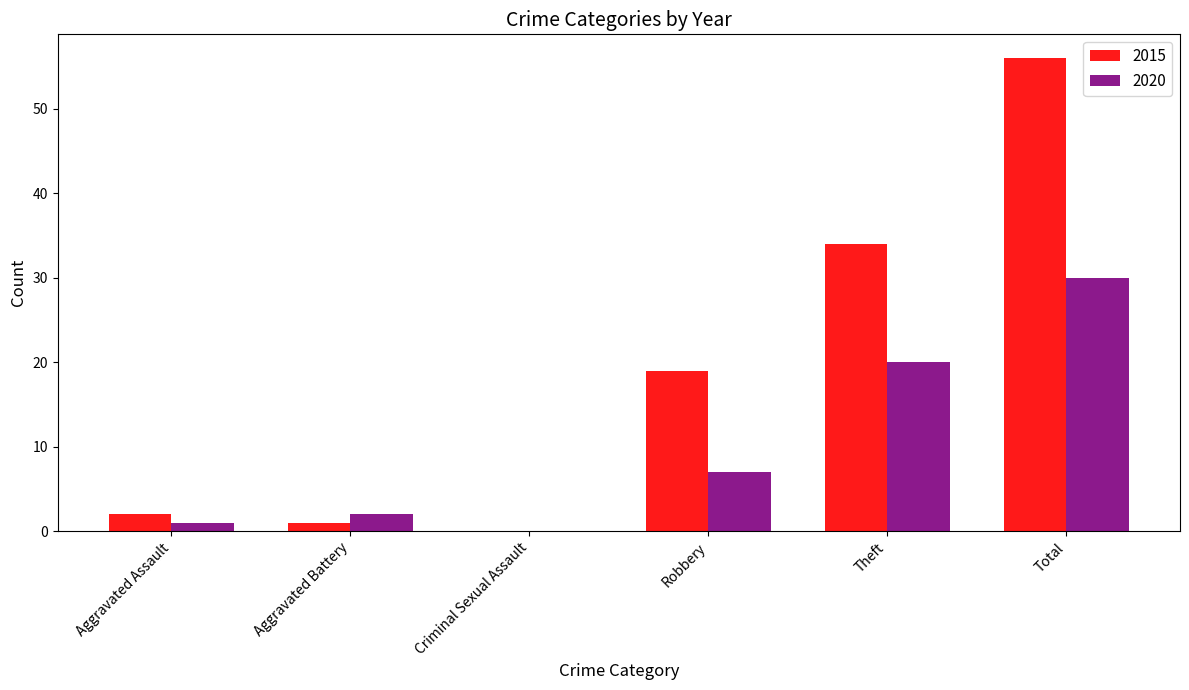

Reading right to left, what are all the values shown in this chart?

2015: 56	34	19	0	1	2
2020: 30	20	7	0	2	1